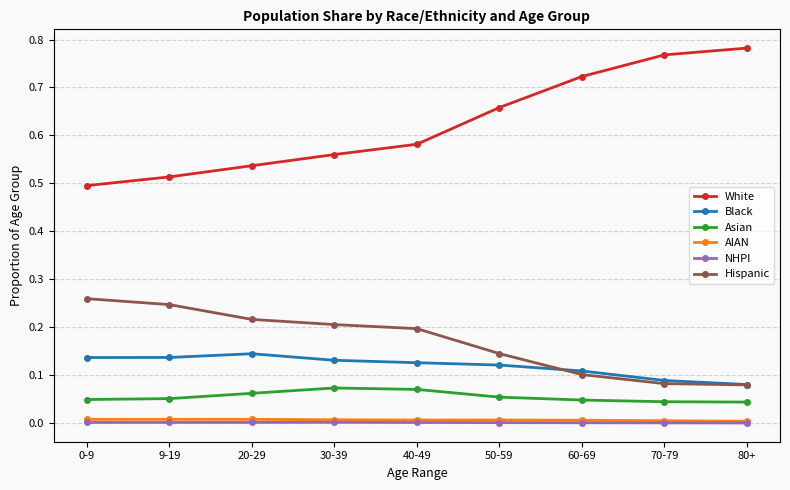

What is the label of the 7th point from the left?

60-69